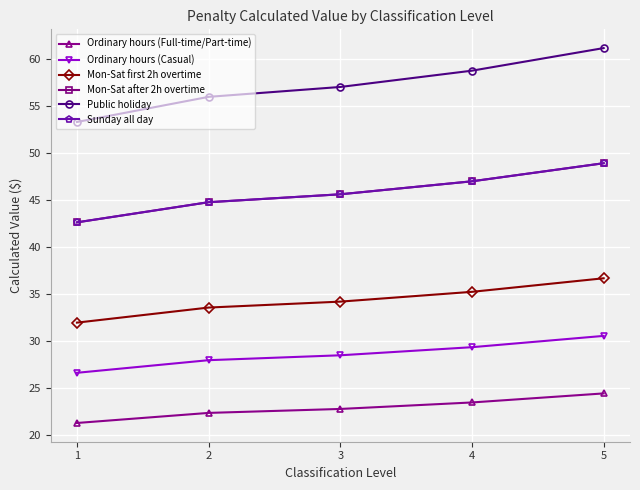

Does the chart have visible grid lines?

Yes